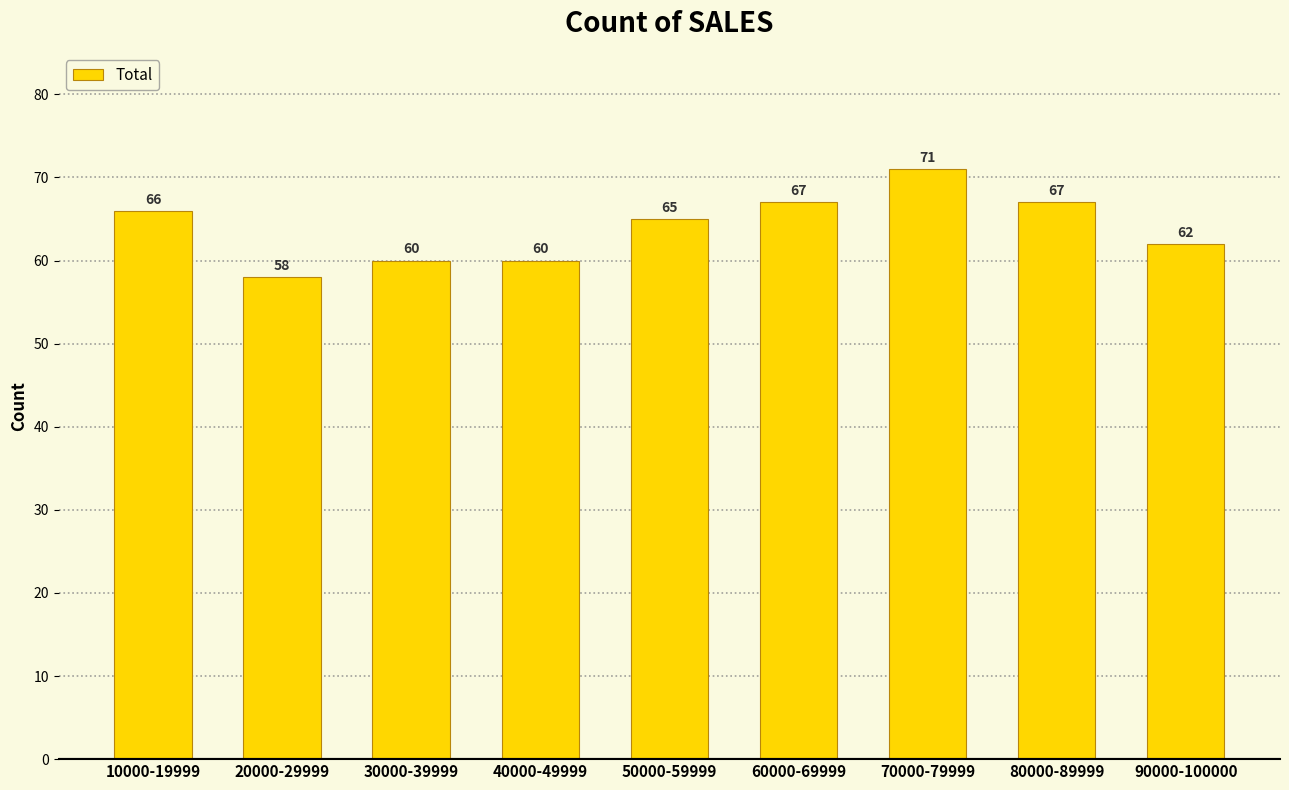

Approximately how many times larger is the value at 30000-39999 compared to 70000-79999?

0.8